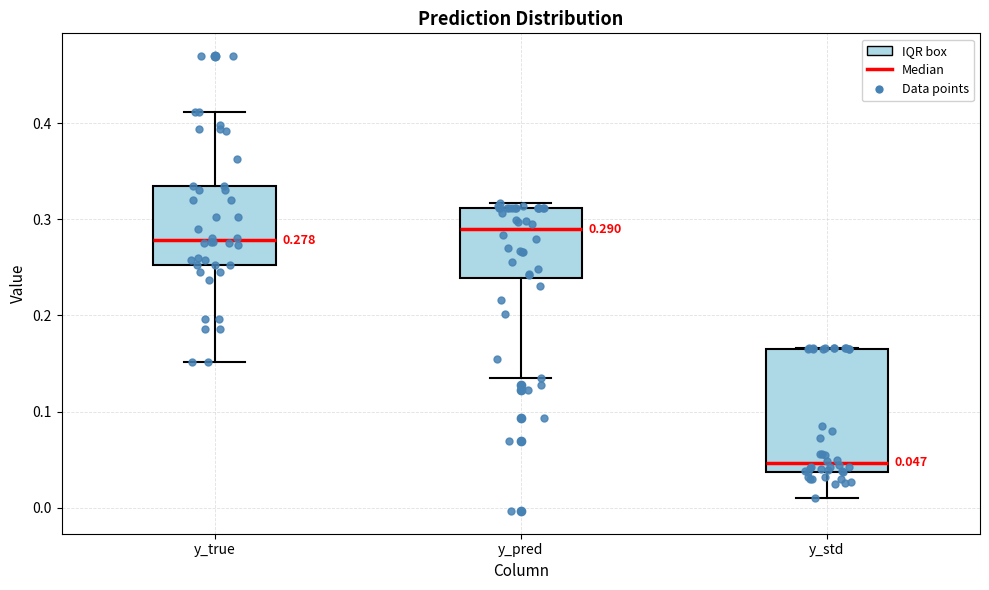

Which box's median line is the highest?

y_pred